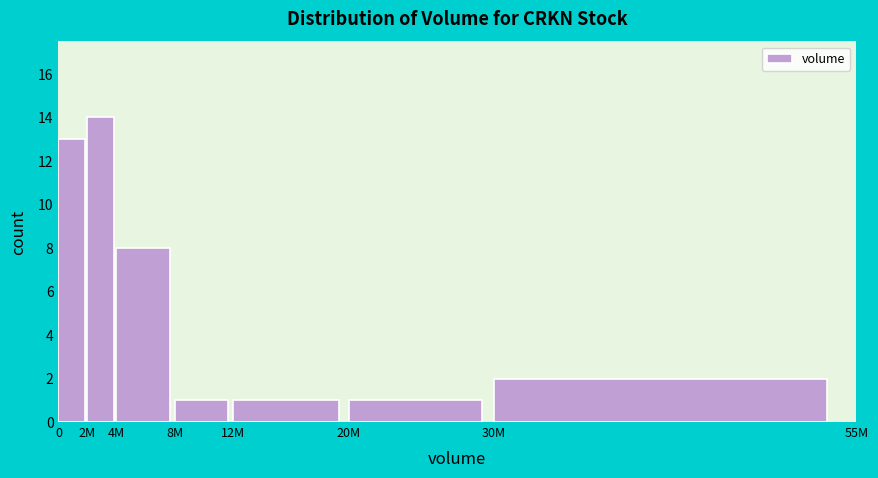

Reading right to left, list all the values displayed in this chart.

2	1	1	1	8	14	13